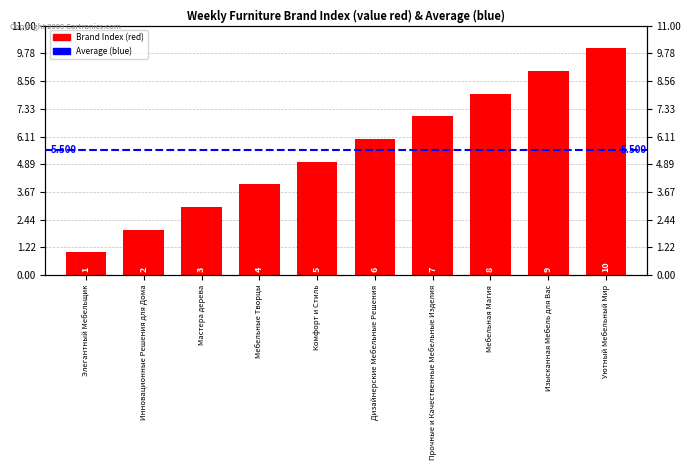

What position from the left is Изысканная Мебель для Вас?

9